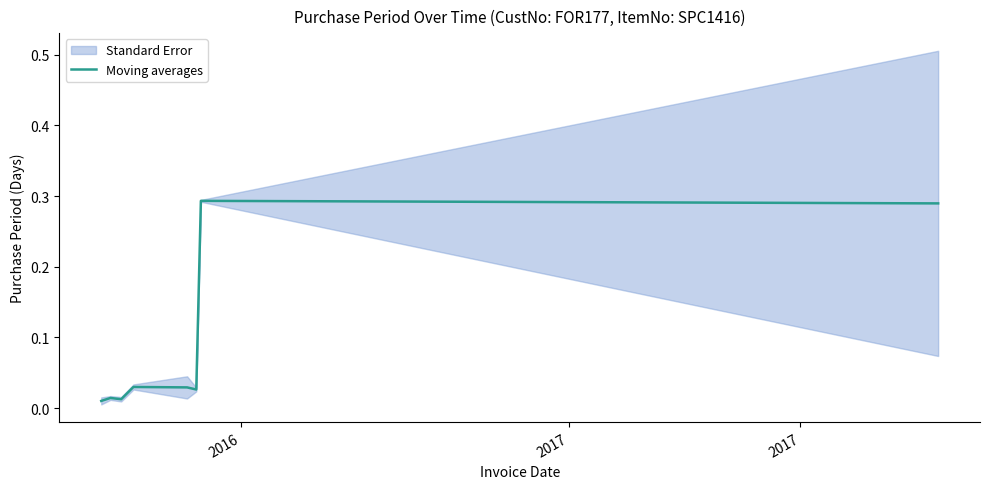

True or false: there are more than 1 points higher than both neighbors.

True